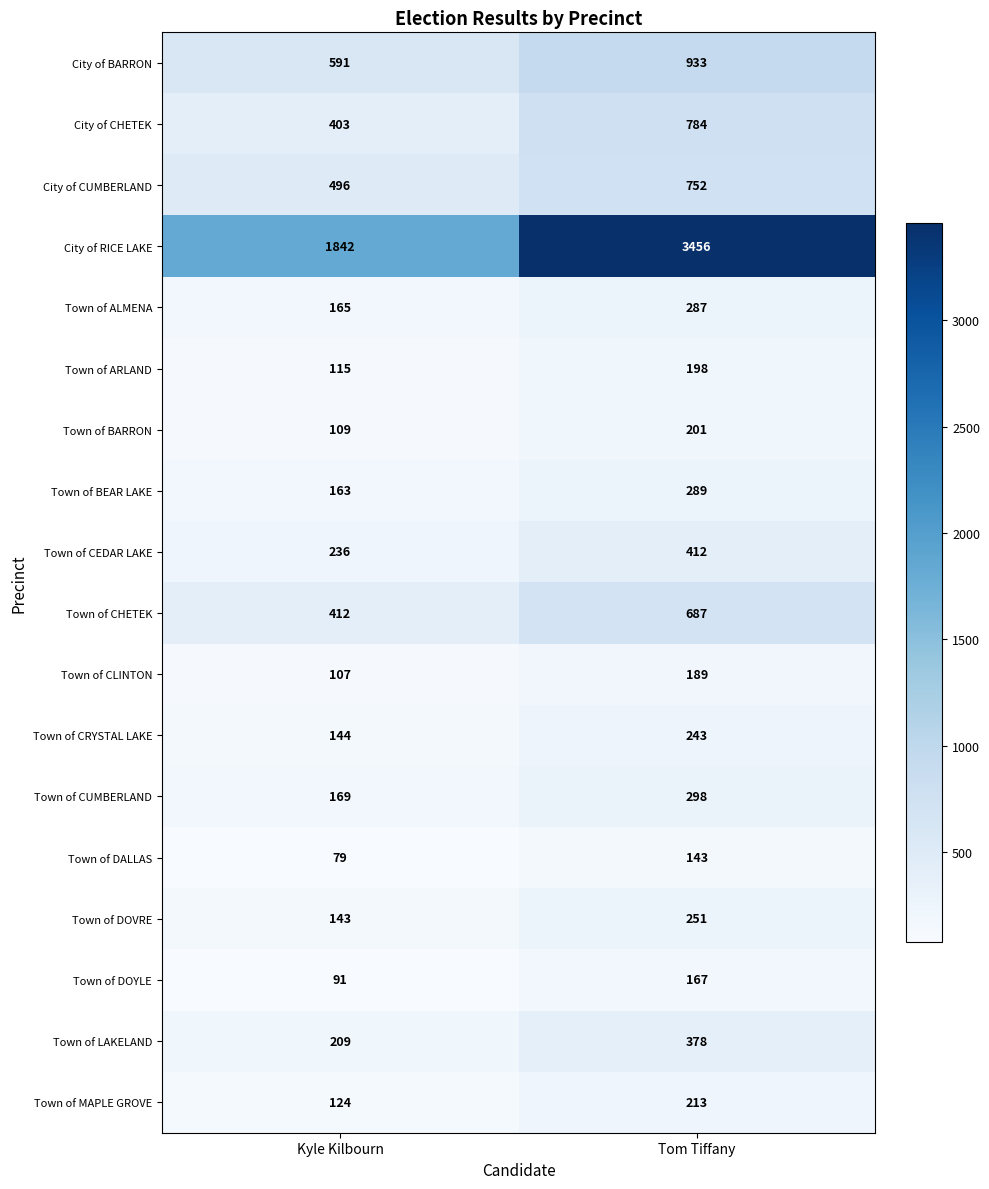

At which label is Town of ARLAND closest to 156?

Kyle Kilbourn